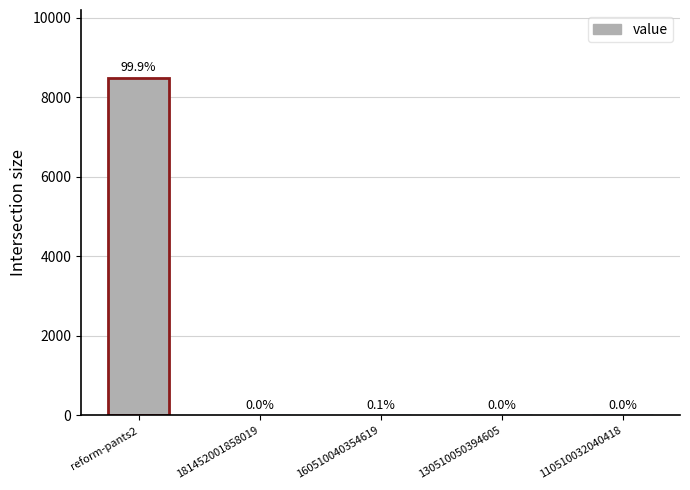

What is the change in value from reform-pants2 to 110510032040418?

-8499